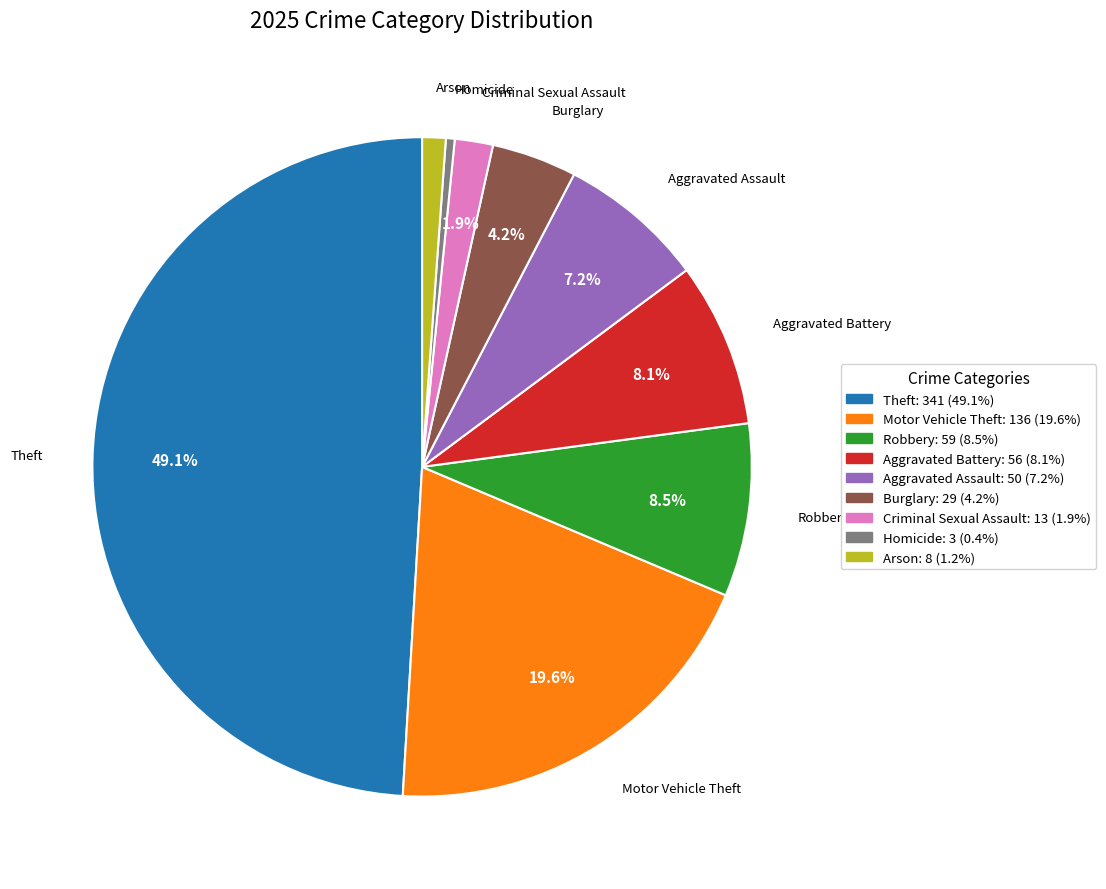

Which has a higher value, Aggravated Battery or Arson?

Aggravated Battery